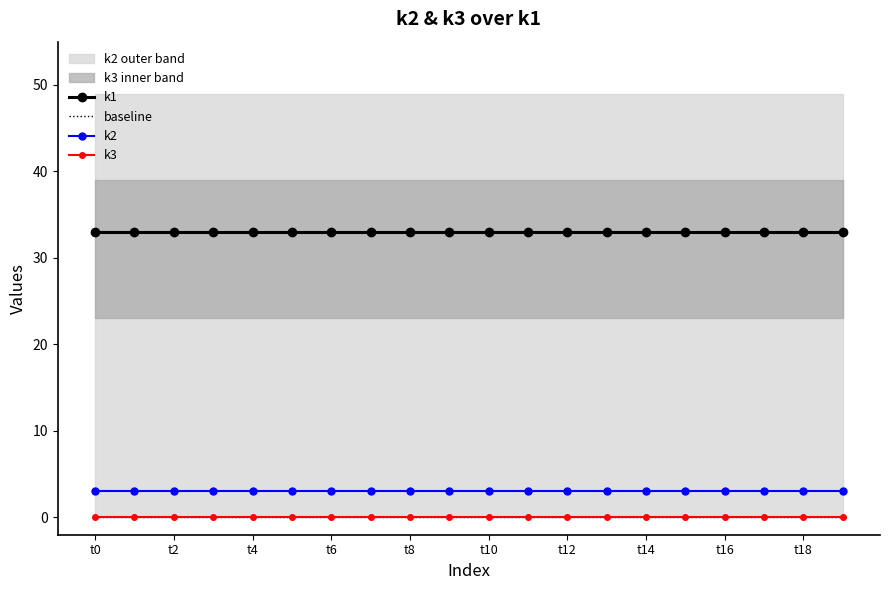

At which label does k3 reach its peak?

t0